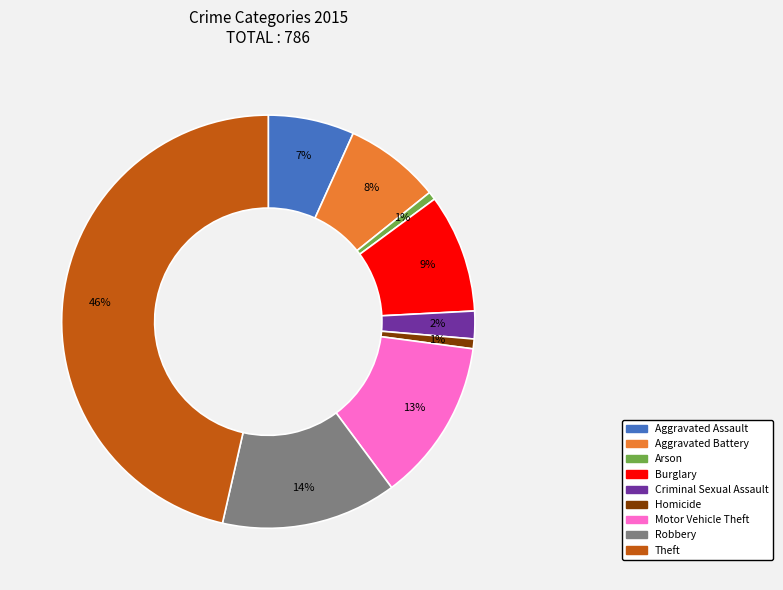

Do Homicide and Theft together represent more than half of the pie?

No